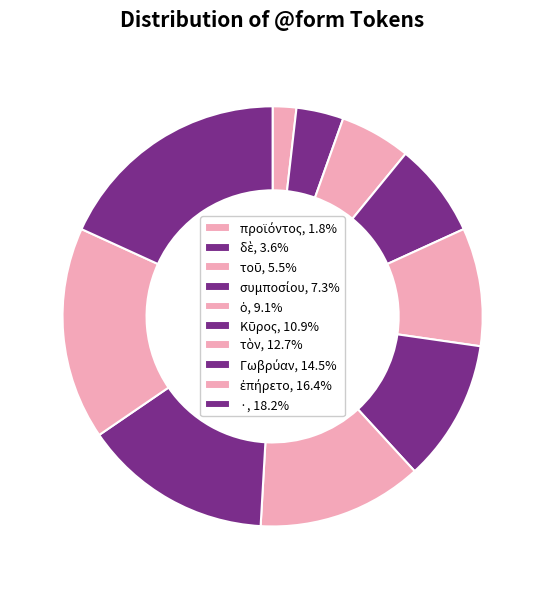

Do τοῦ and δὲ together represent more than half of the pie?

No